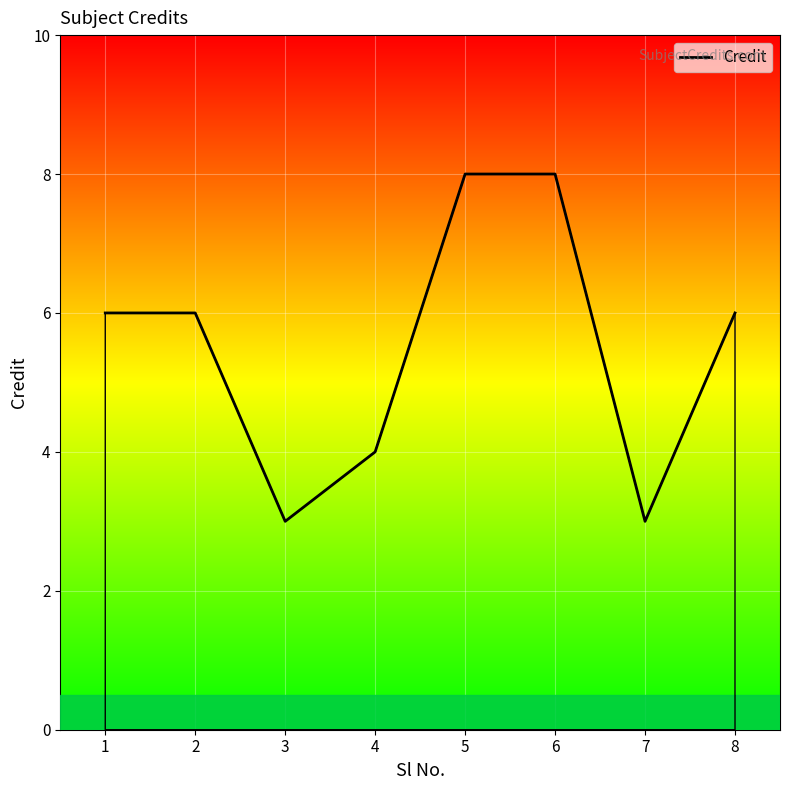

Read the value at 1.

6